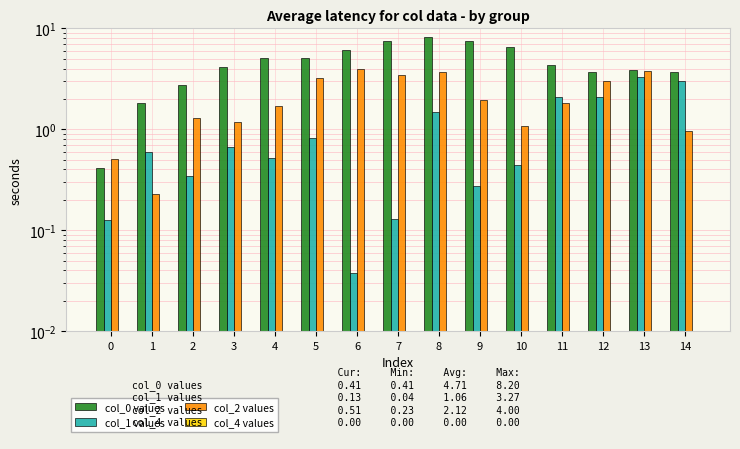

Rank the series by their average value, from highest to lowest.

col_0 values, col_2 values, col_1 values, col_4 values